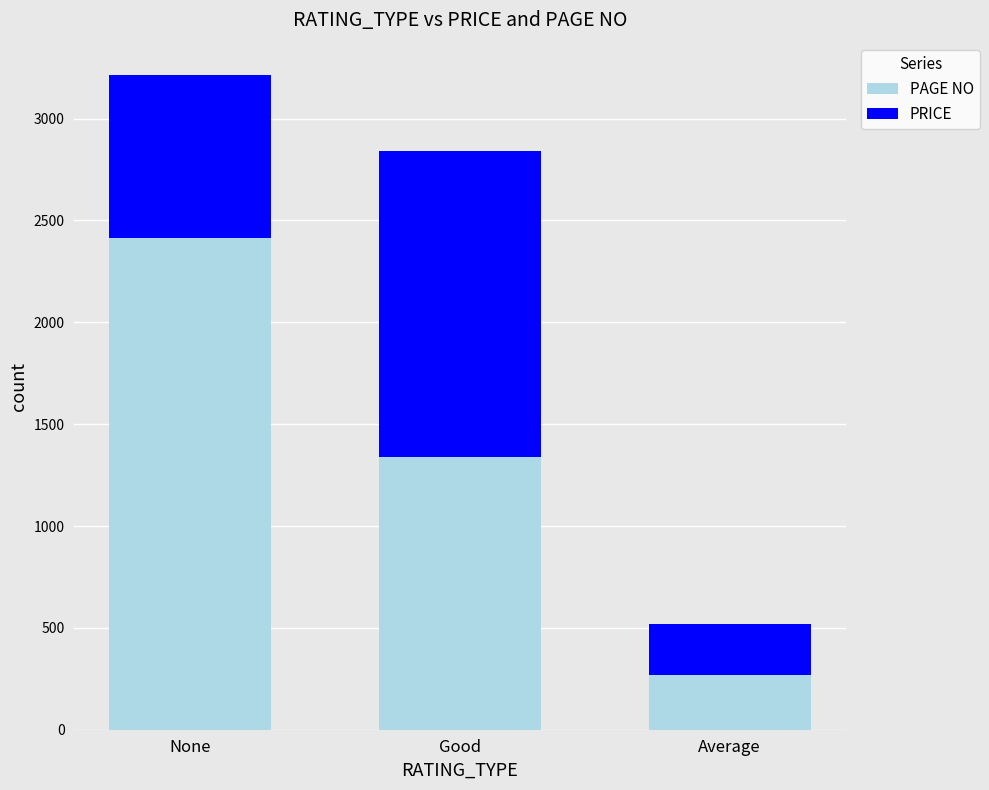

Count the number of categories in the chart.

3